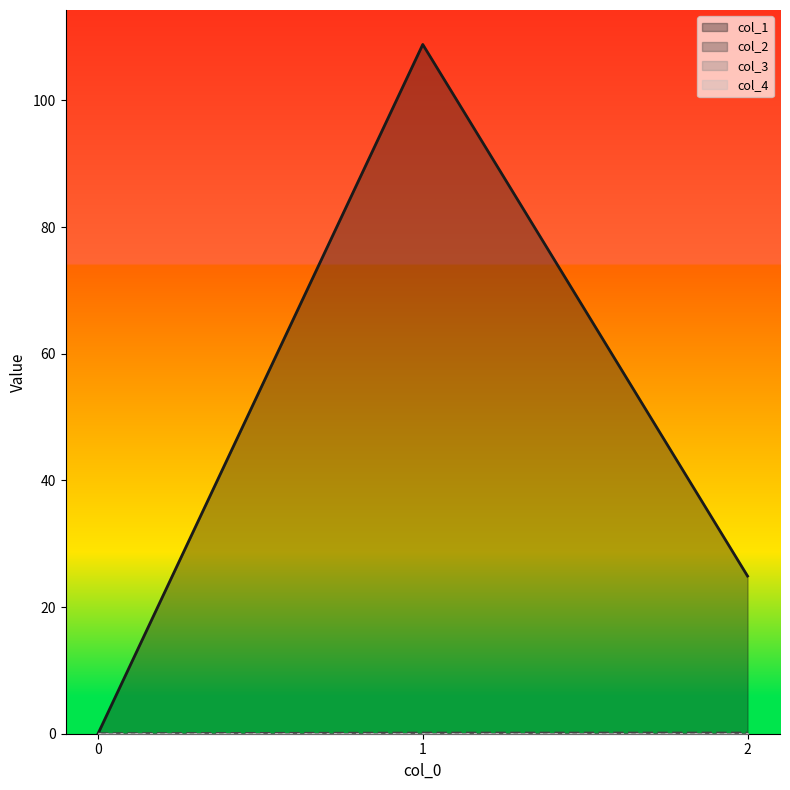

At which category is the sum across all series the highest?

1